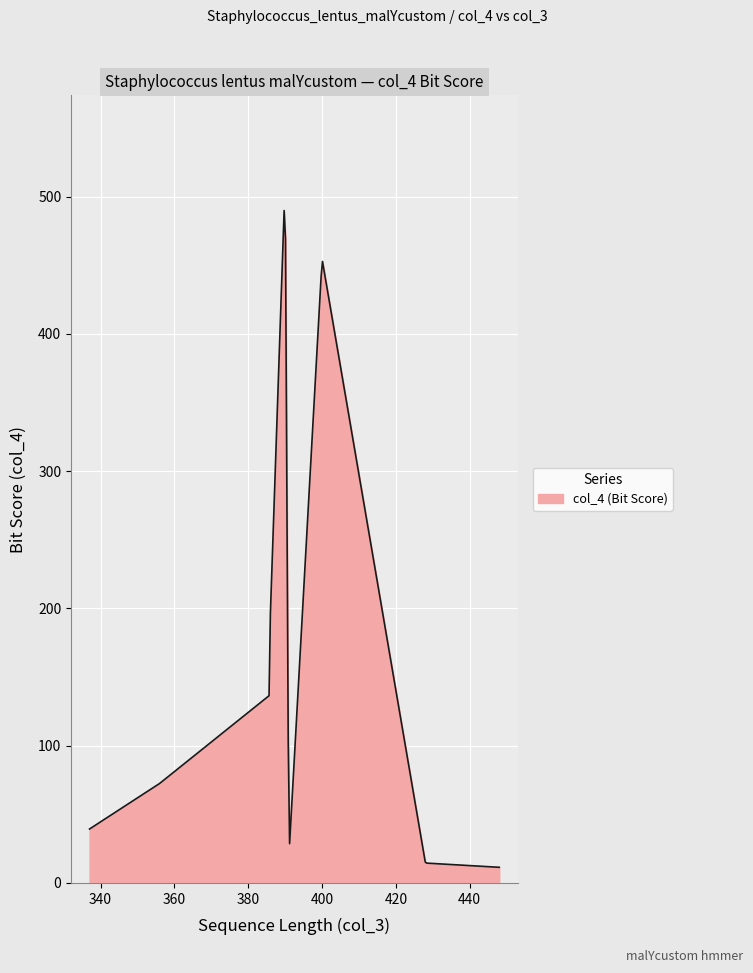

What is the greatest value displayed?

489.9